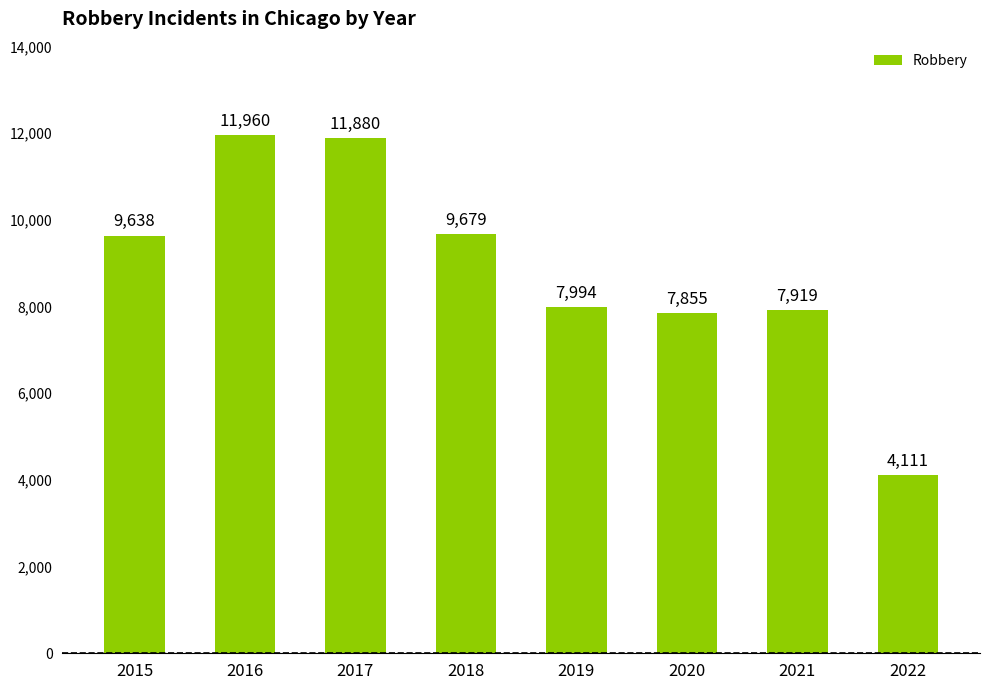

At which label is the value closest to 8035?

2019